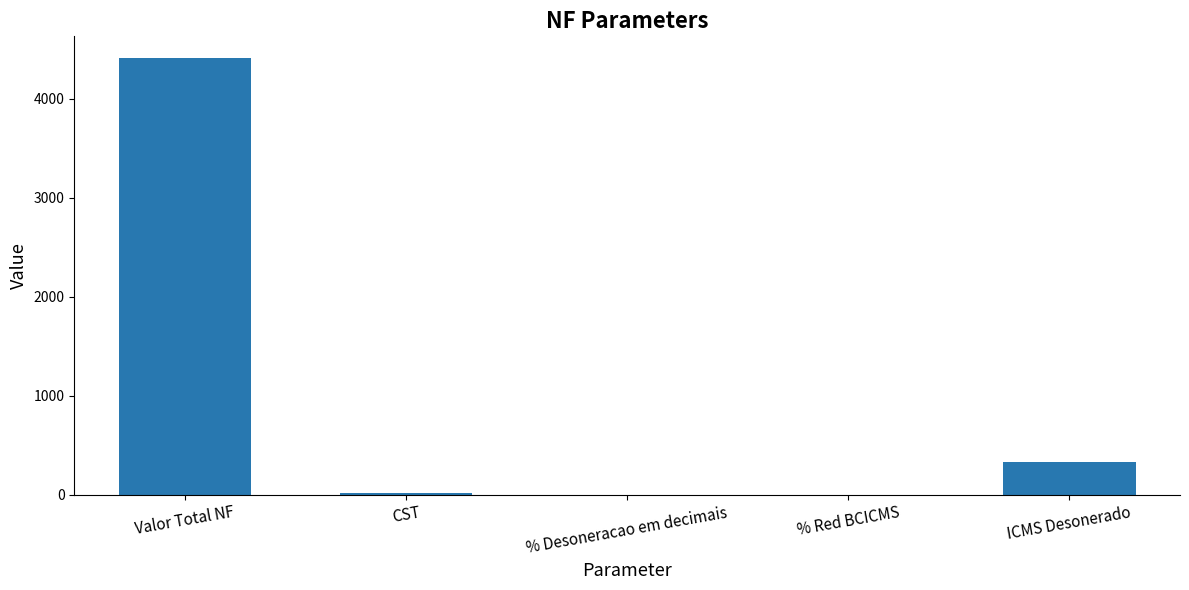

Where does the data first go above 20?

Valor Total NF